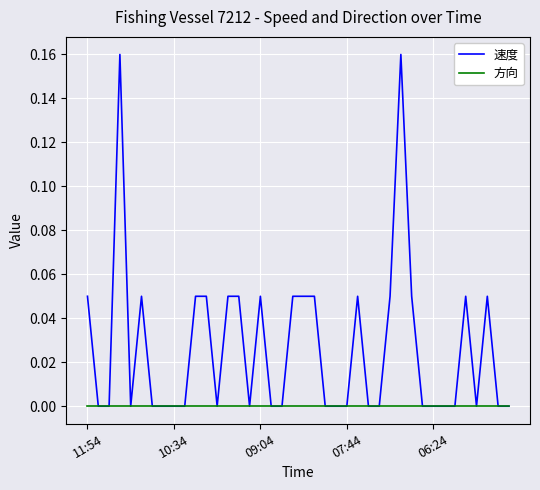

Which series has the largest total across all categories?

速度